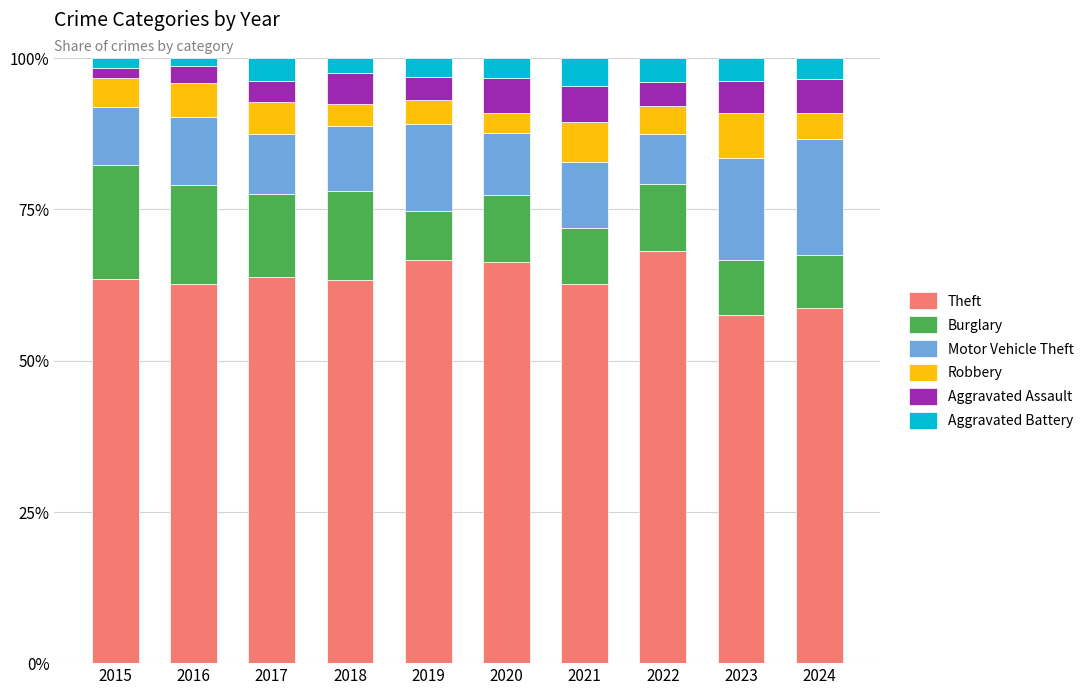

What value does the Theft series have at 2018?

63.4